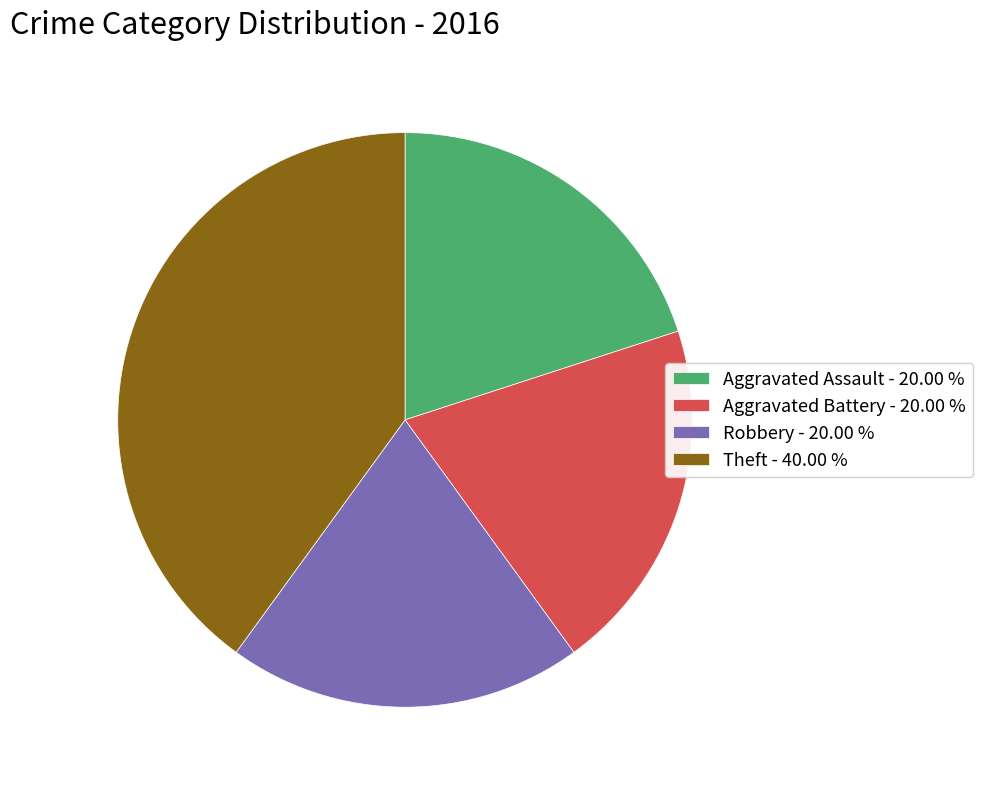

Is there a majority slice in this chart?

No